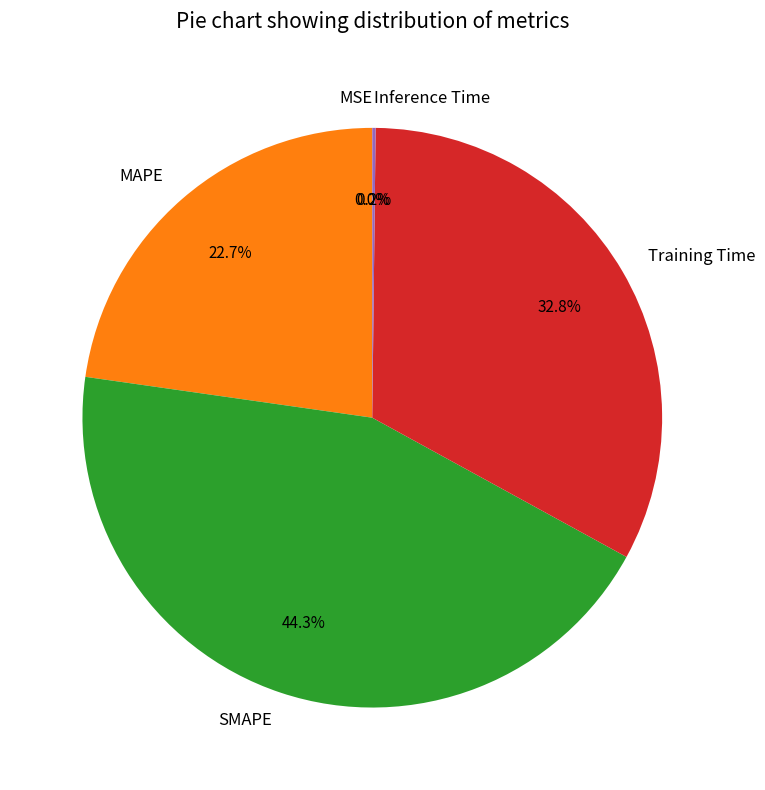

Is there any slice that represents more than half of the pie?

No